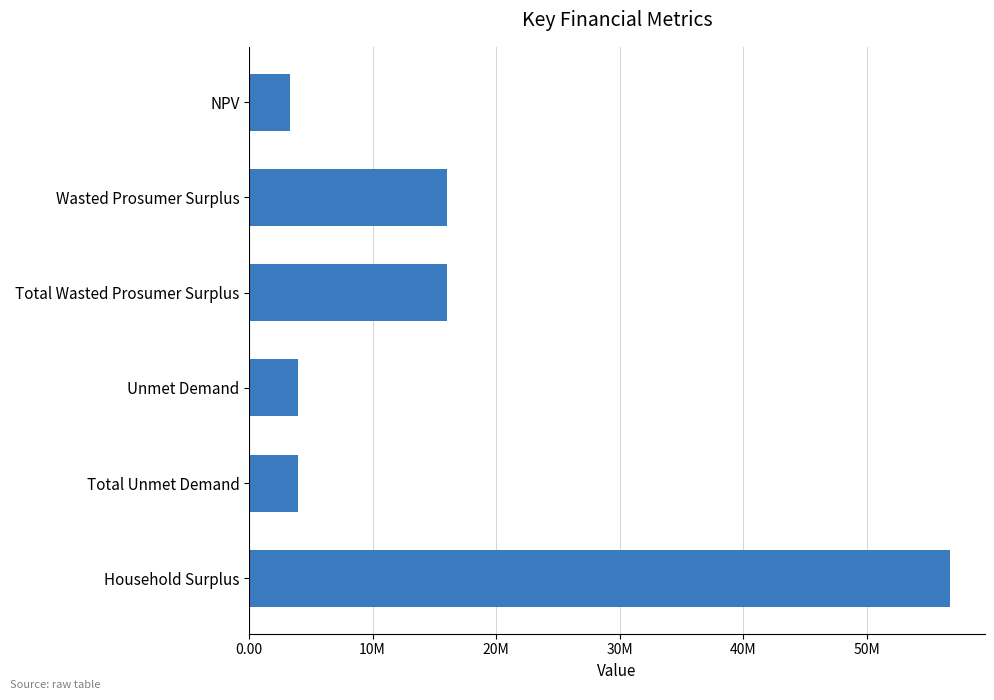

Which category has the highest value across all series?

Household Surplus